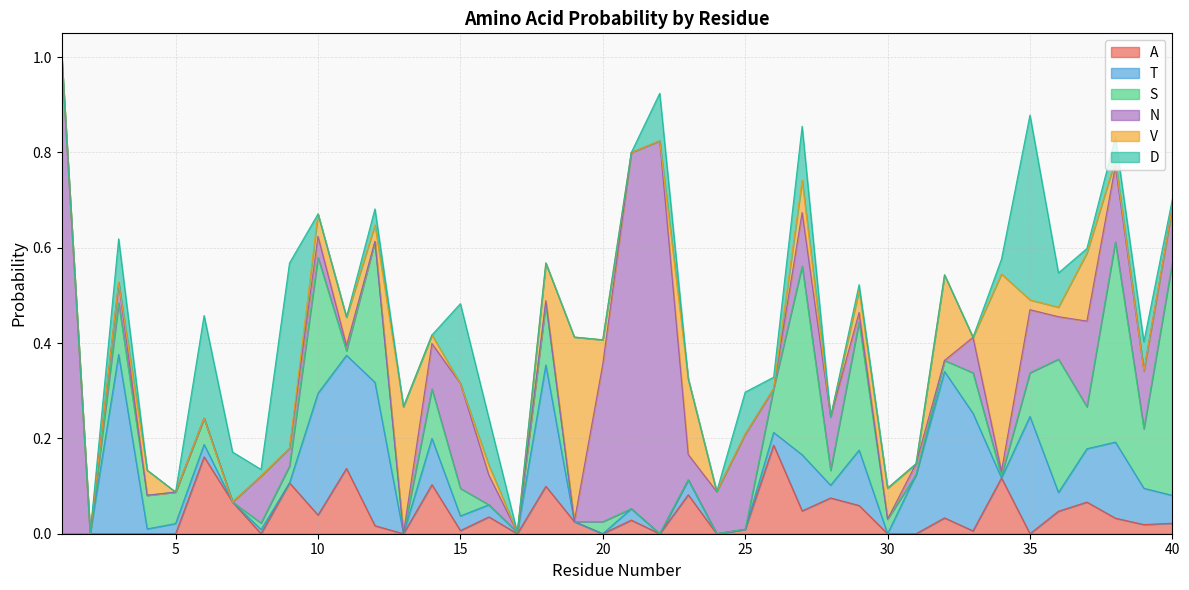

Between 39 and 34, which is larger?

34